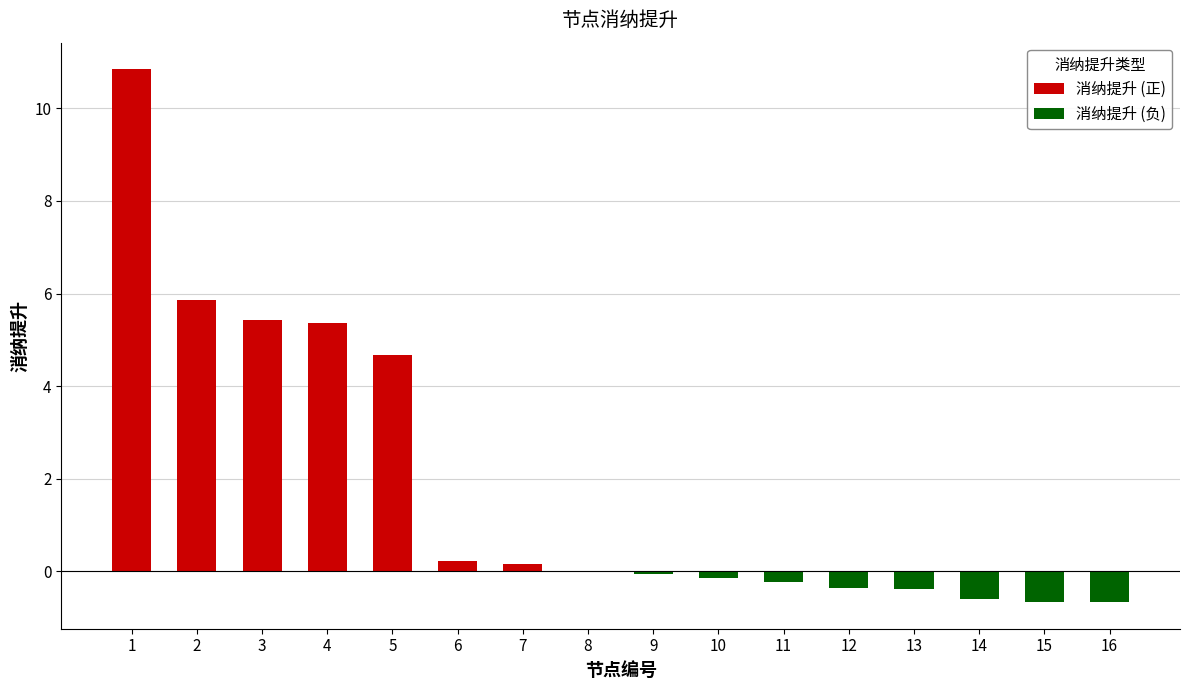

Which series changed the most between 3 and 7?

消纳提升 (正)